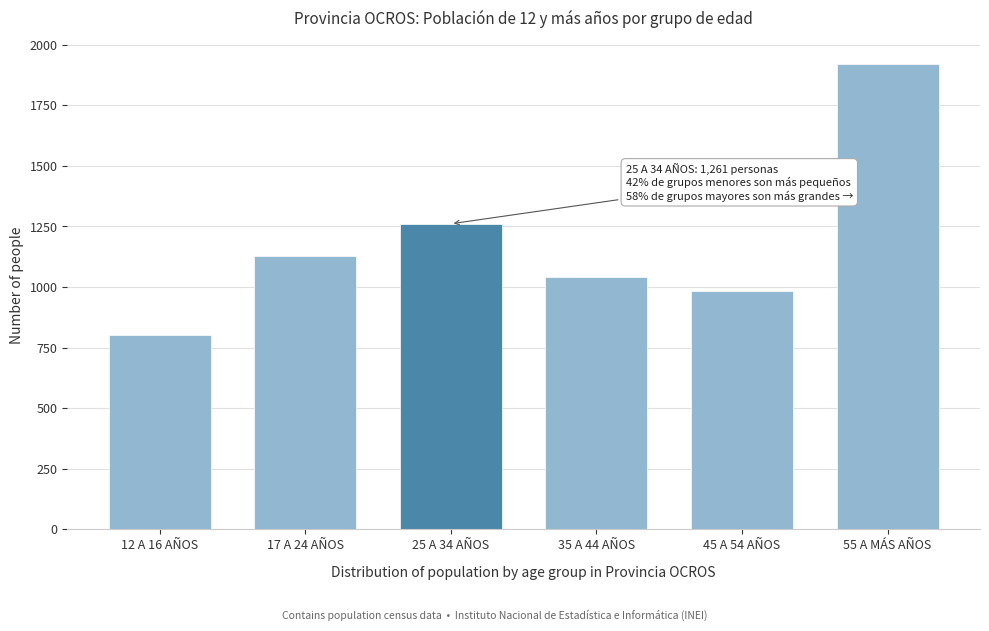

Reading left to right, list all the values displayed in this chart.

12 A 16 AÑOS=804	17 A 24 AÑOS=1127	25 A 34 AÑOS=1261	35 A 44 AÑOS=1040	45 A 54 AÑOS=985	55 A MÁS AÑOS=1921